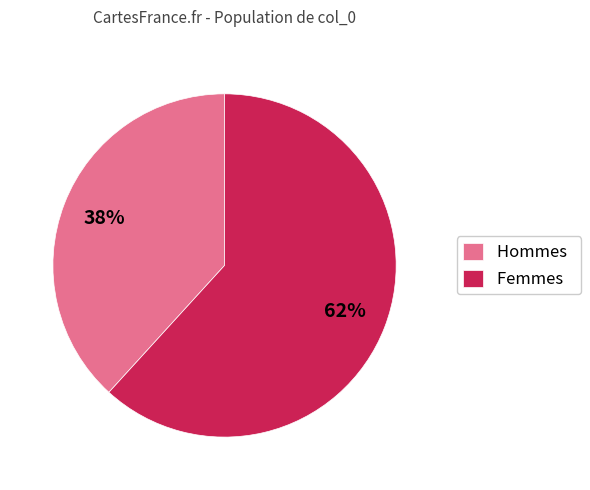

True or false: Femmes accounts for 62% of the total.

True